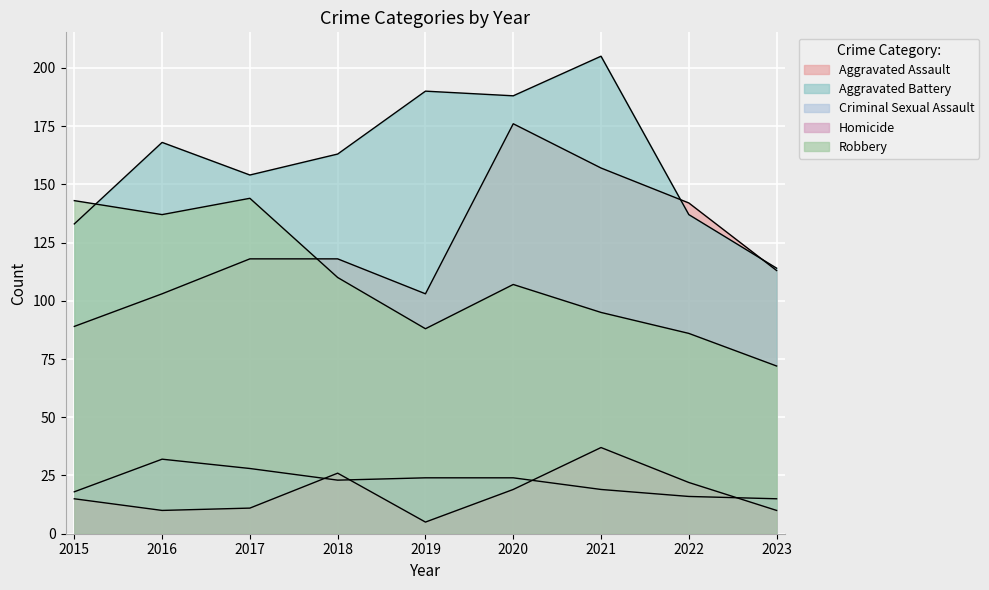

At which label is Robbery closest to 108?

2020